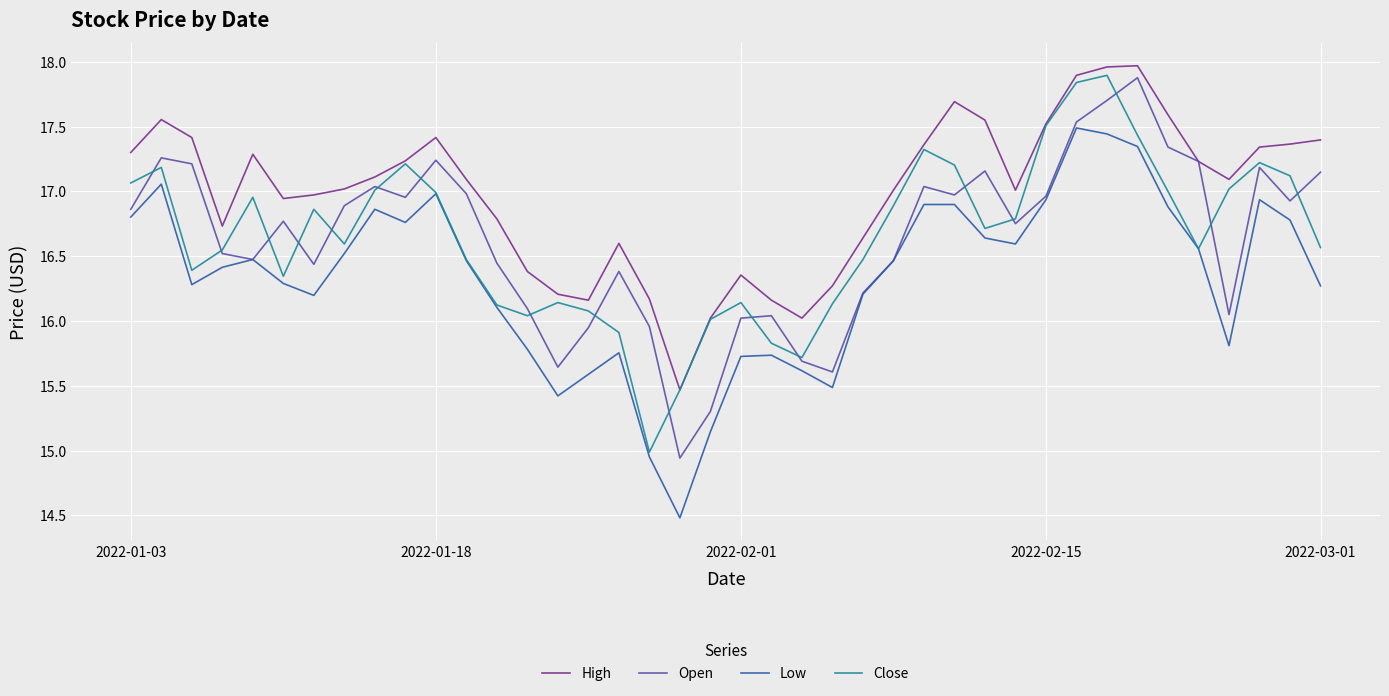

Which series has the largest total across all categories?

High